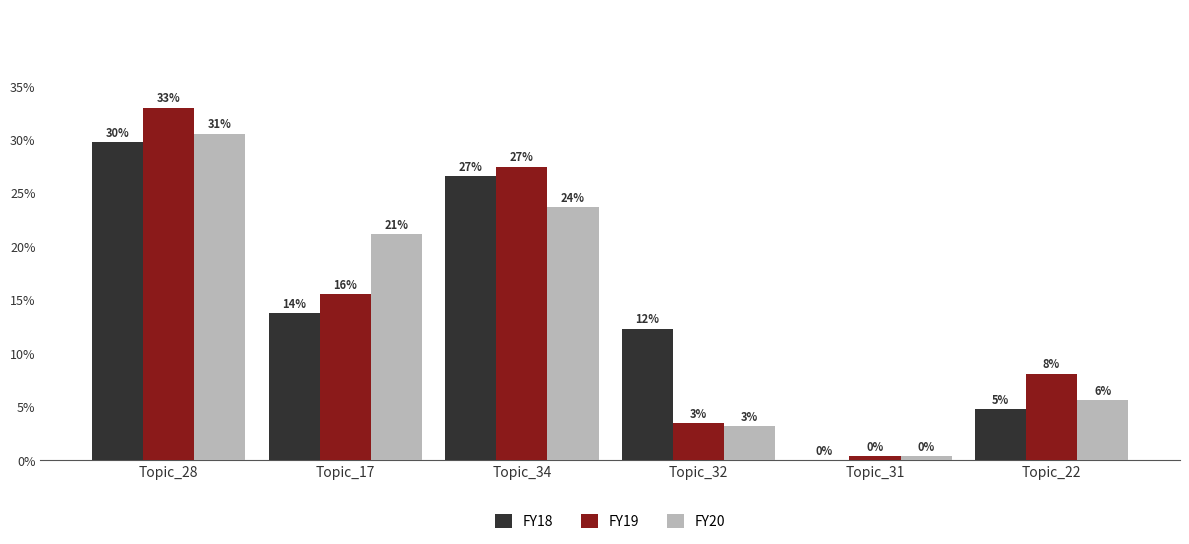

Are the bars grouped side by side (vs. stacked)?

Yes